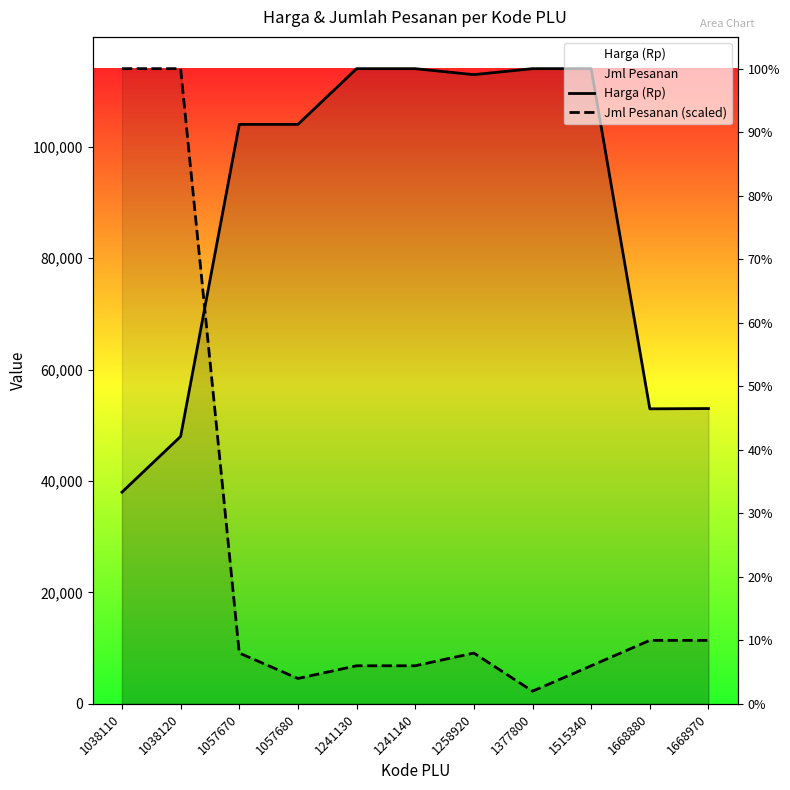

True or false: Jml Pesanan (scaled) has a value of 6840 at 1241140.

True